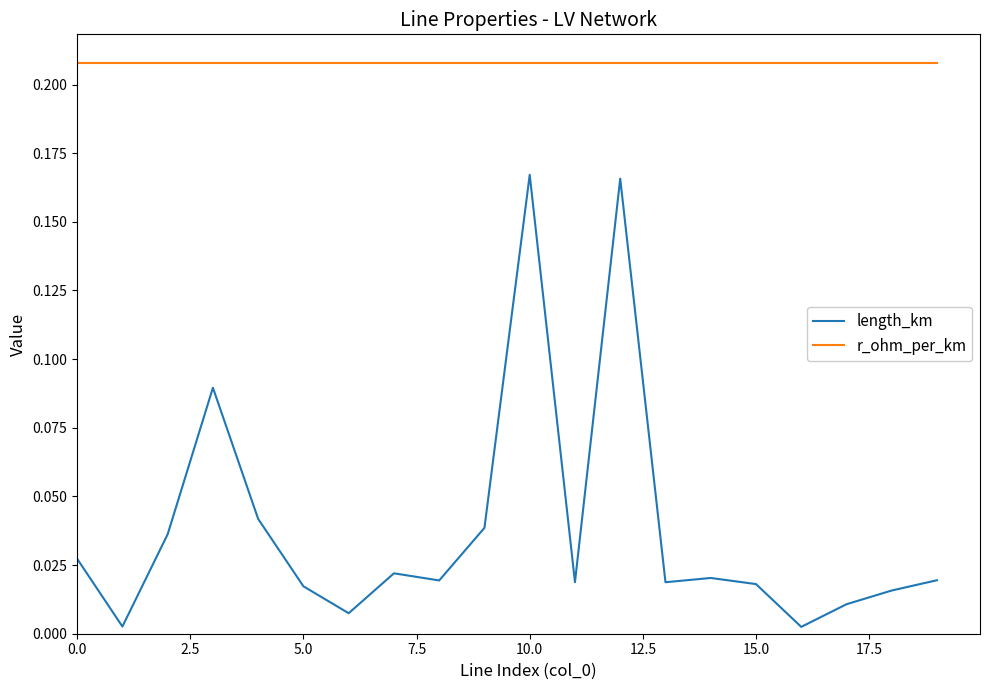

Which series has the largest total across all categories?

r_ohm_per_km